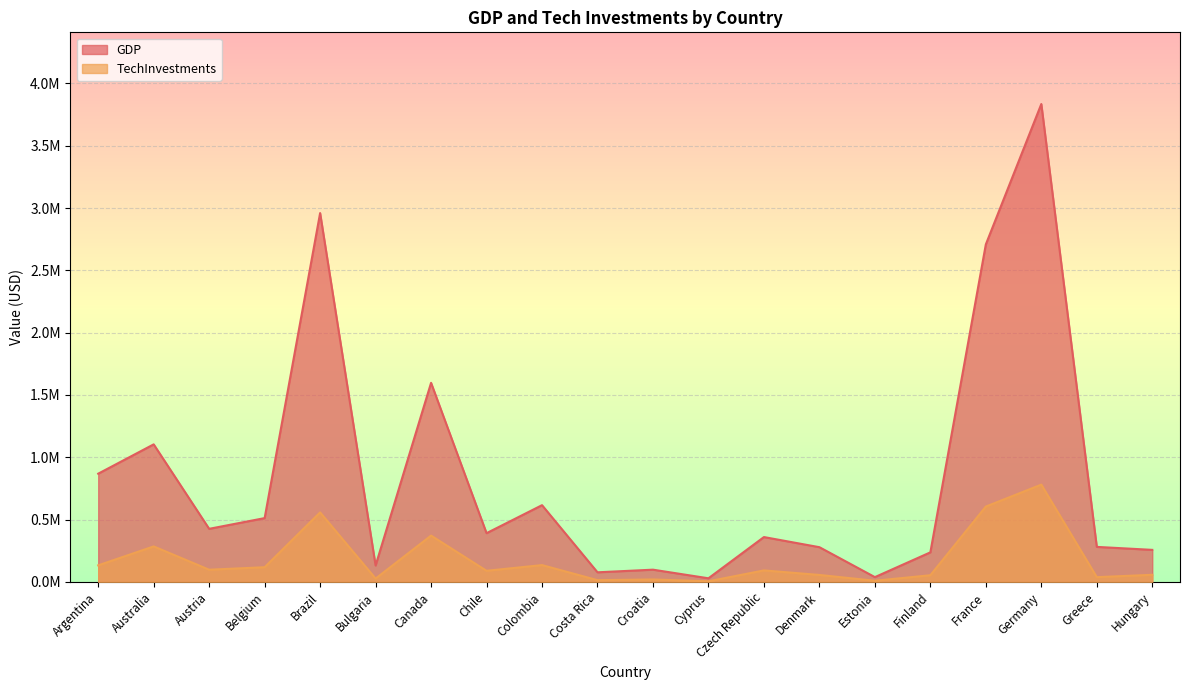

How many interior local peaks does the TechInvestments series have?

7